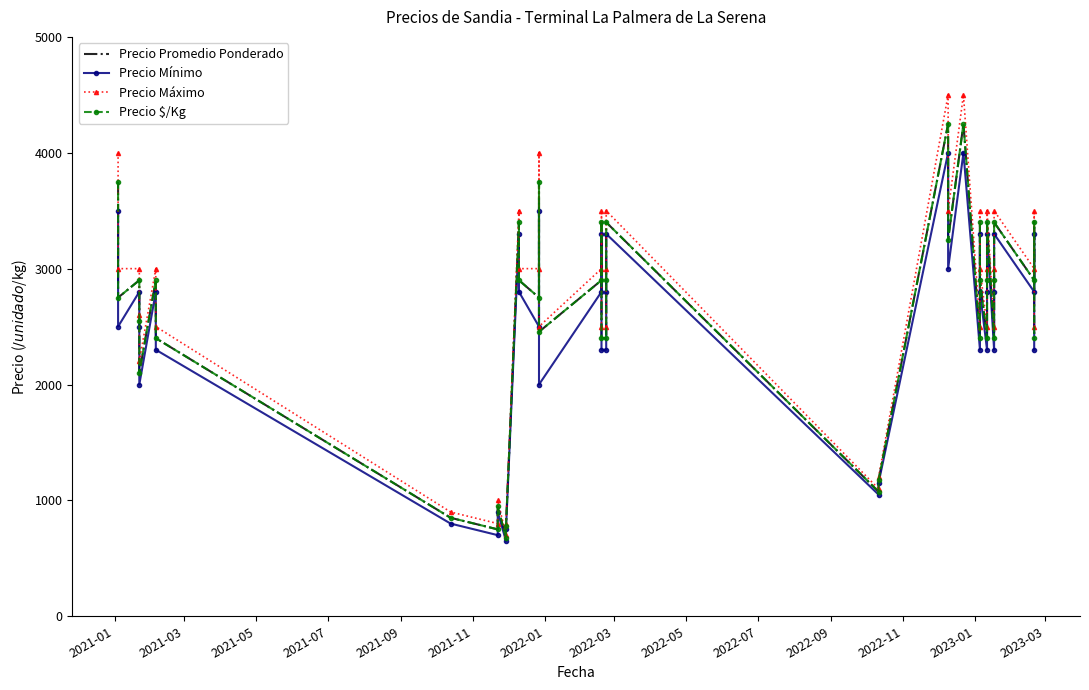

What is the difference between the maximum and minimum values in the Precio Máximo series?

3800